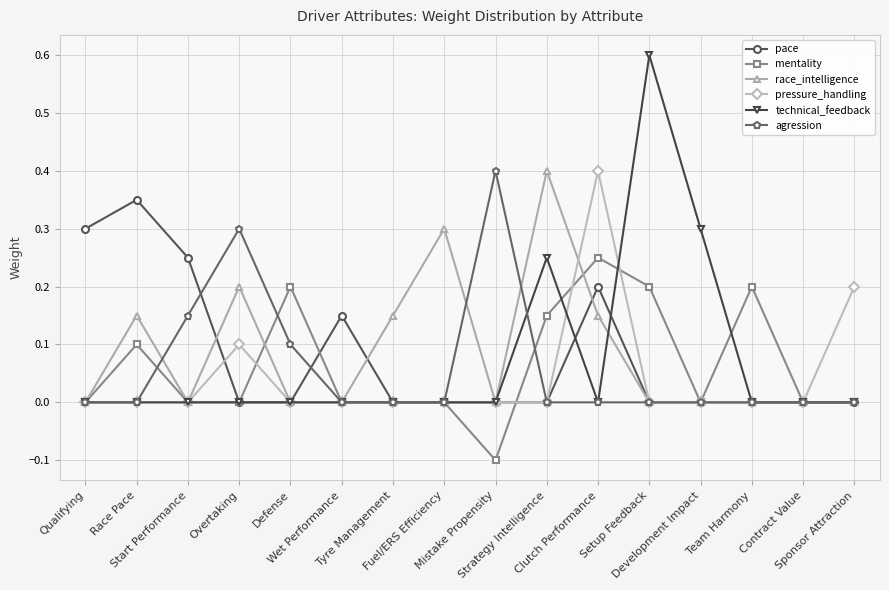

Which series has the largest range (max minus min)?

technical_feedback